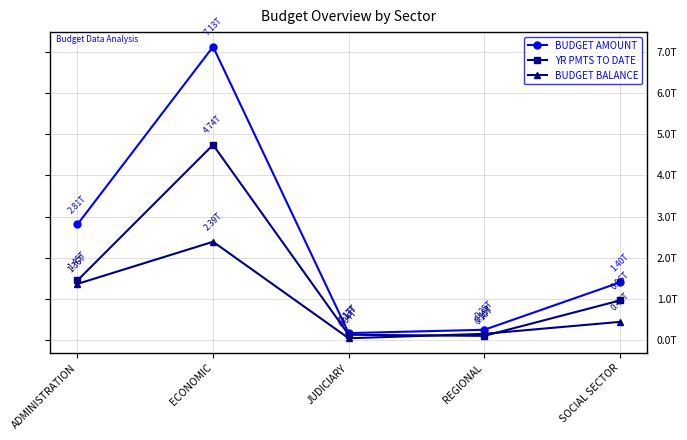

What is the lowest value of the YR PMTS TO DATE series?

98485769264.7